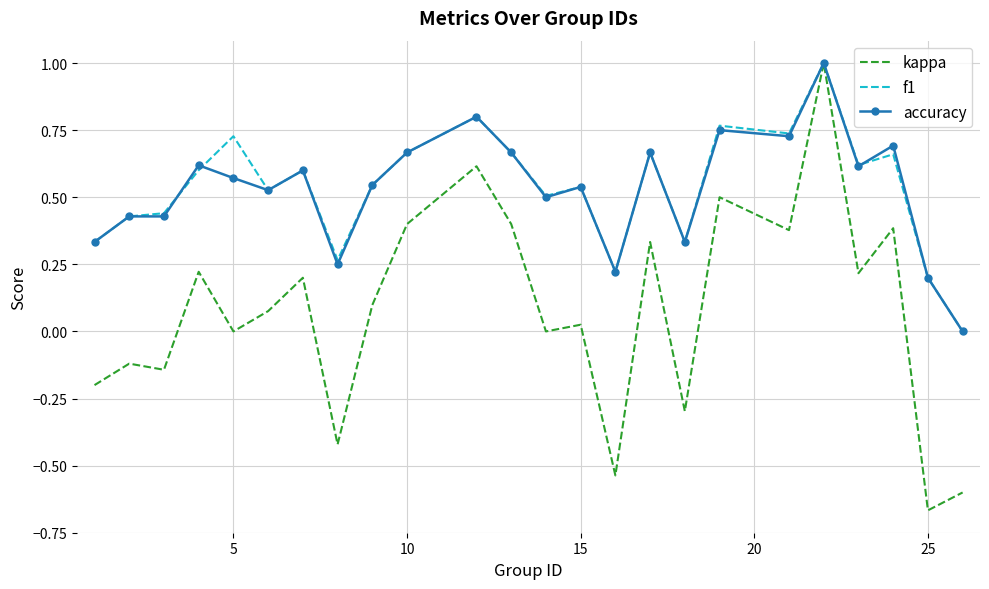

What is the greatest value displayed?

1.0